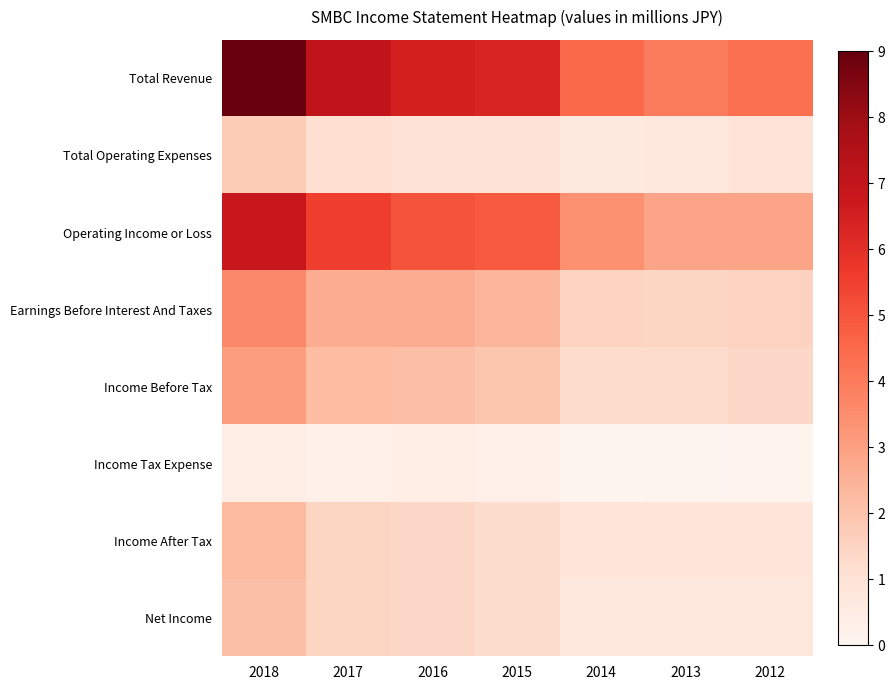

How many series are shown in this chart?

8